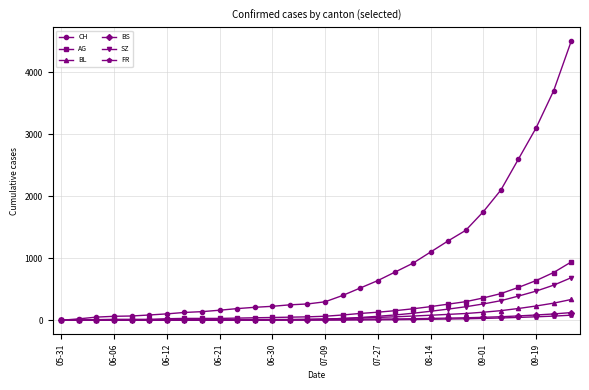

What is the maximum value shown in the chart?

4500